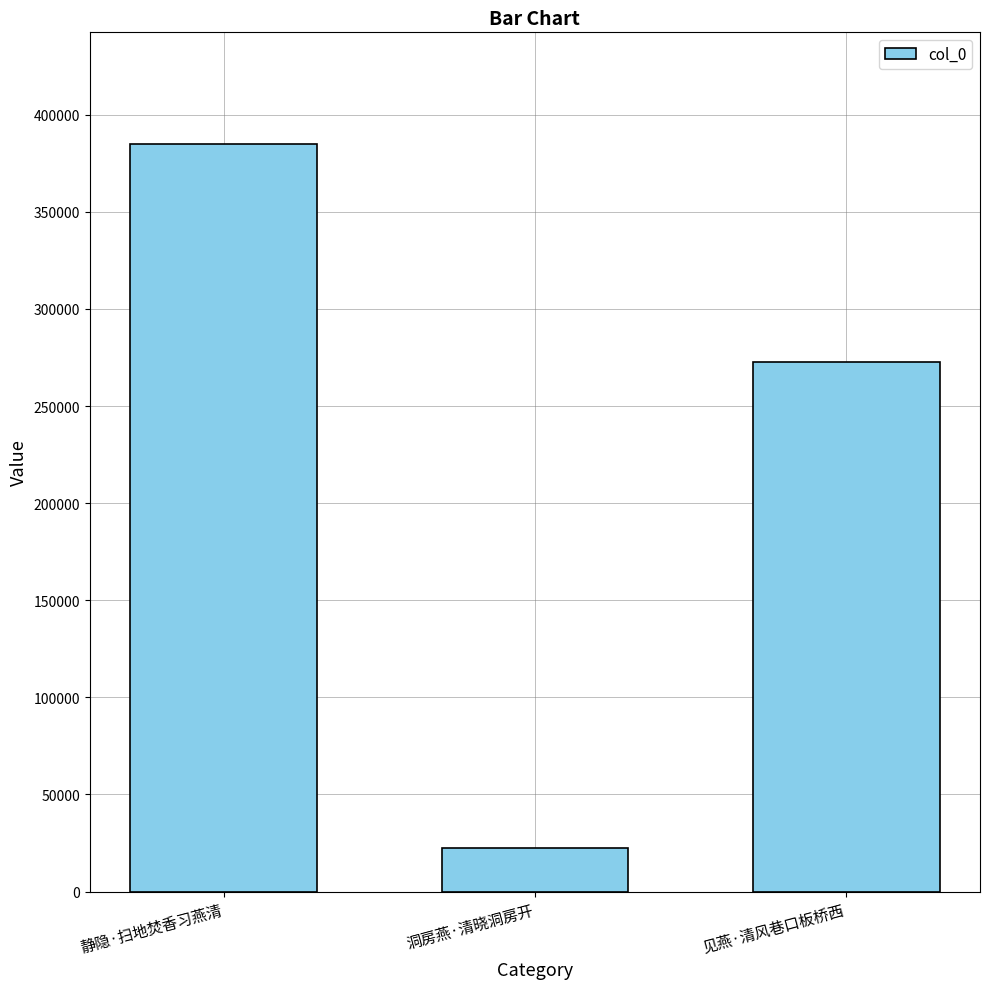

Reading left to right, what are all the values shown in this chart?

静隐·扫地焚香习燕清=384748	洞房燕·清晓洞房开=22221	见燕·清风巷口板桥西=272712